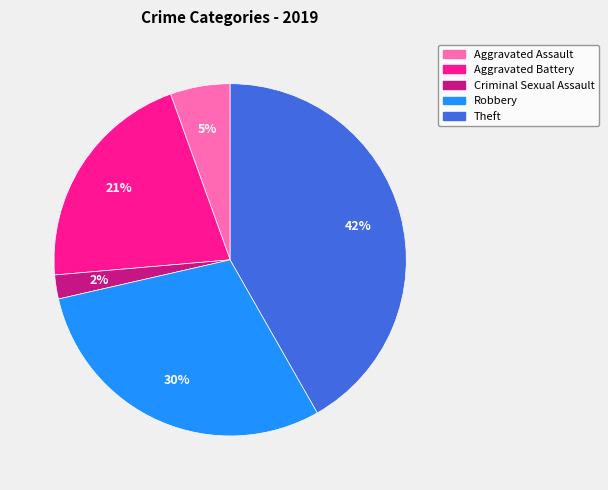

To the nearest percent, what is the combined percentage of Robbery and Aggravated Assault?

35%